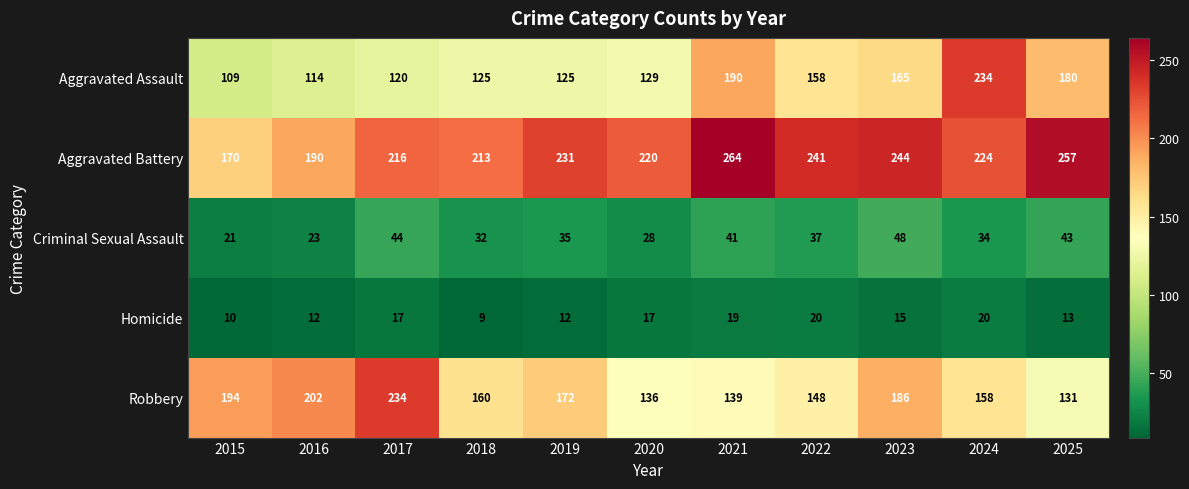

The value of Aggravated Assault at 2024 is 234. True or false?

True